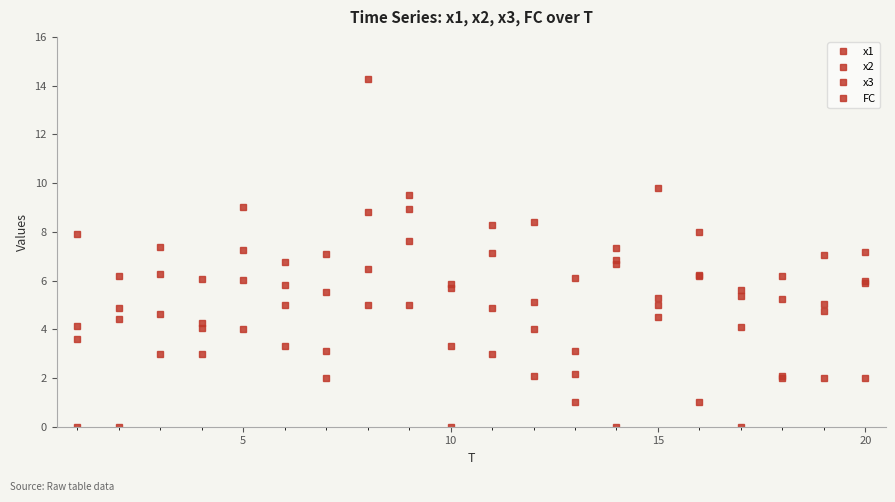

What is the difference between the maximum and minimum values in the x1 series?

5.7